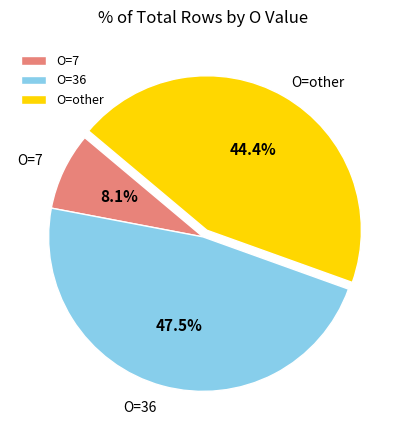

Between O=other and O=36, which is larger?

O=36